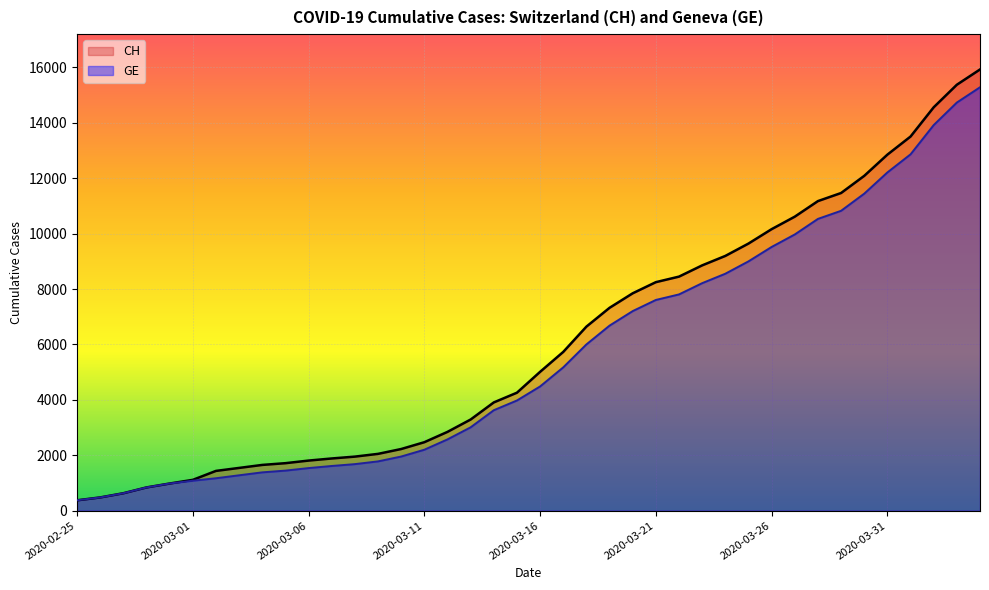

What are all the series names shown in the legend?

CH, GE